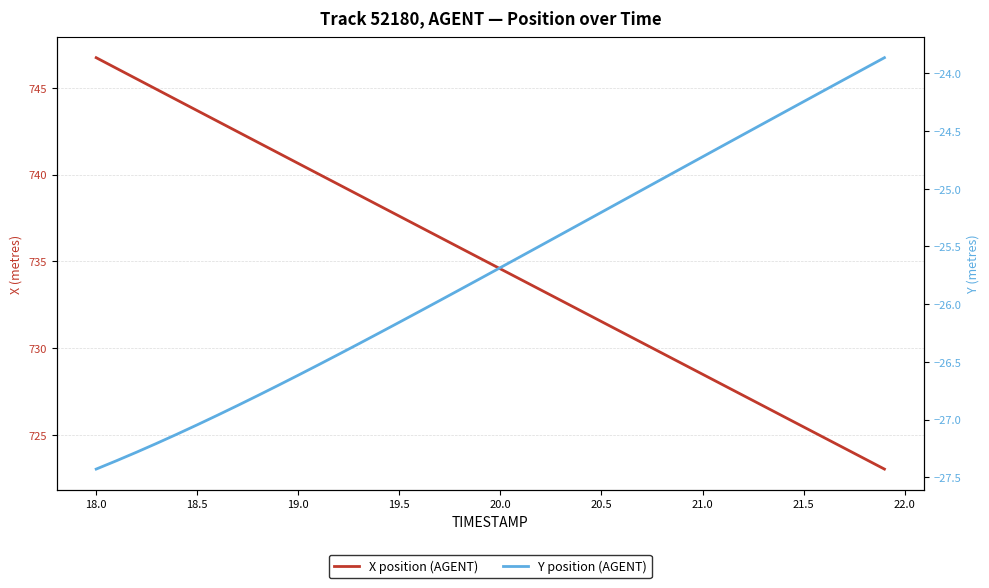

How many data points in X position (AGENT) are above 735?

20